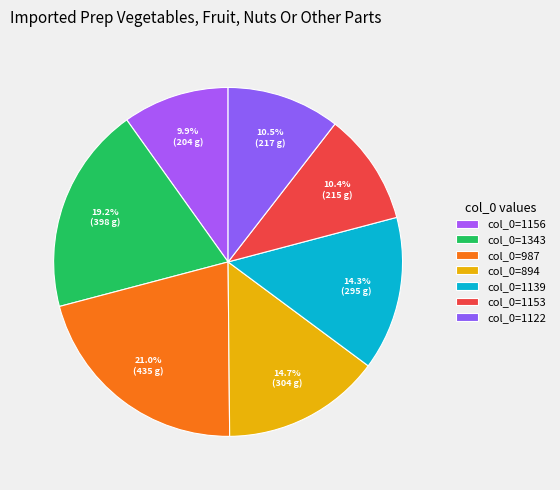

How many slices are in this pie chart?

7